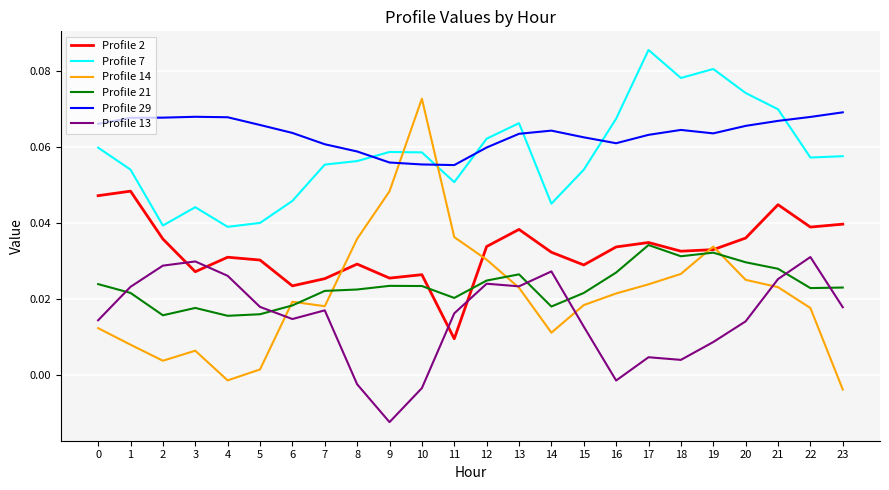

True or false: Profile 29 and Profile 2 cross at least once.

False